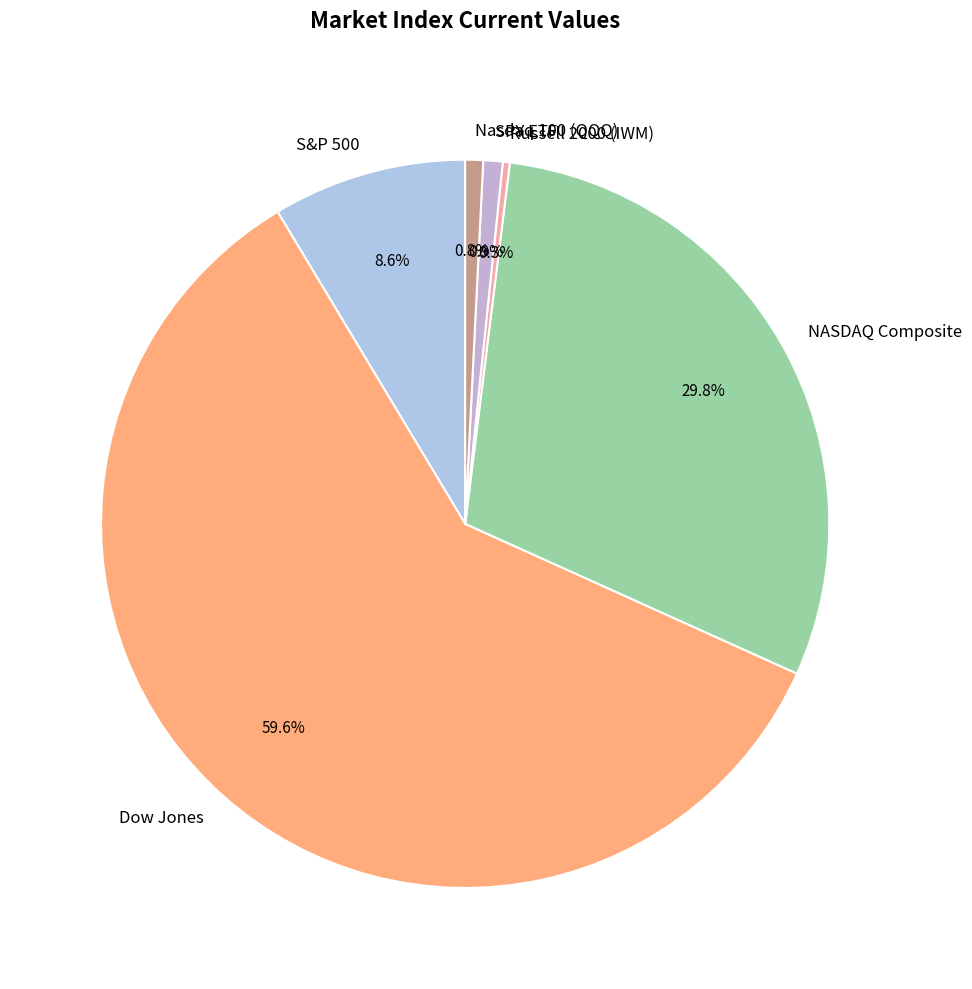

Is it true that Nasdaq 100 (QQQ) is 11% of the pie?

False